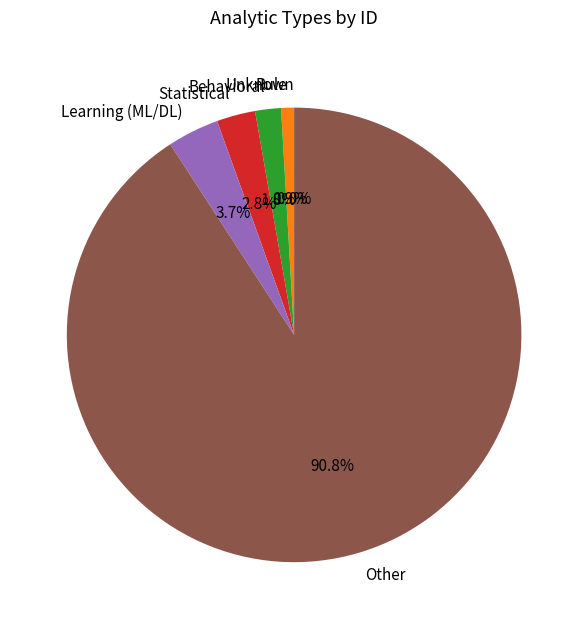

What portion of the pie excludes Unknown?

100.0%